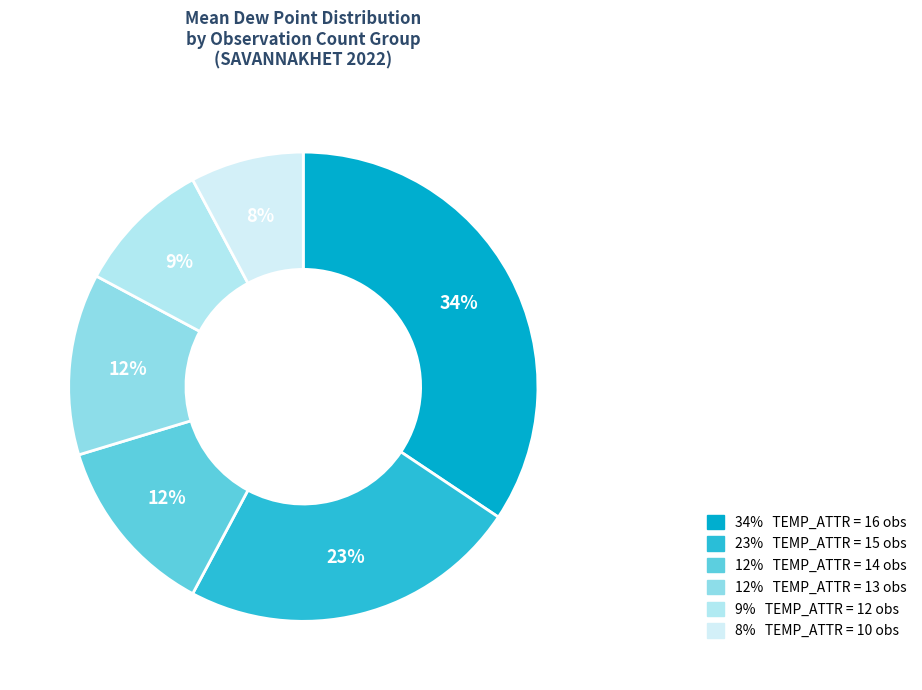

Count the number of slices in the pie.

6